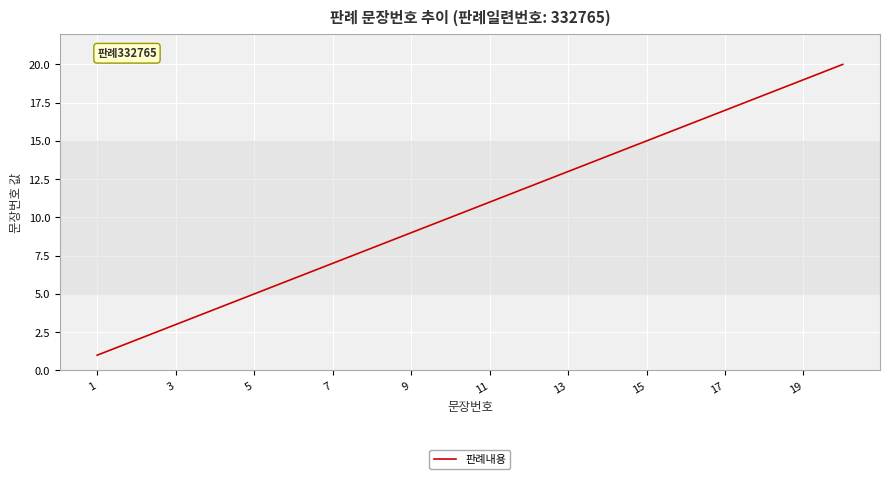

Does the chart have visible grid lines?

Yes